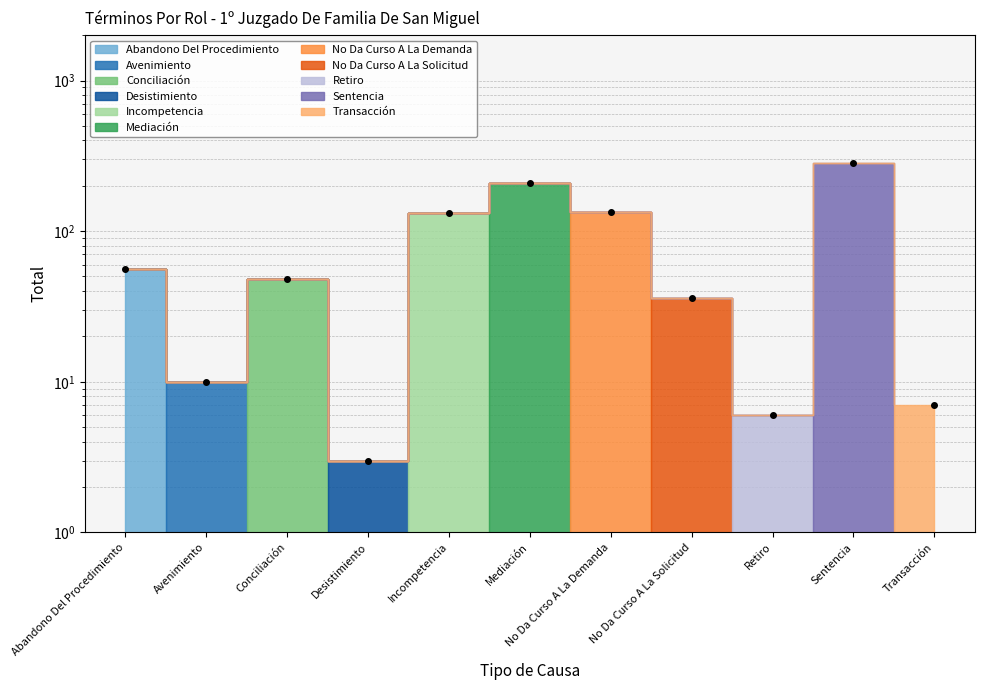

True or false: there are more than 1 points higher than both neighbors.

True